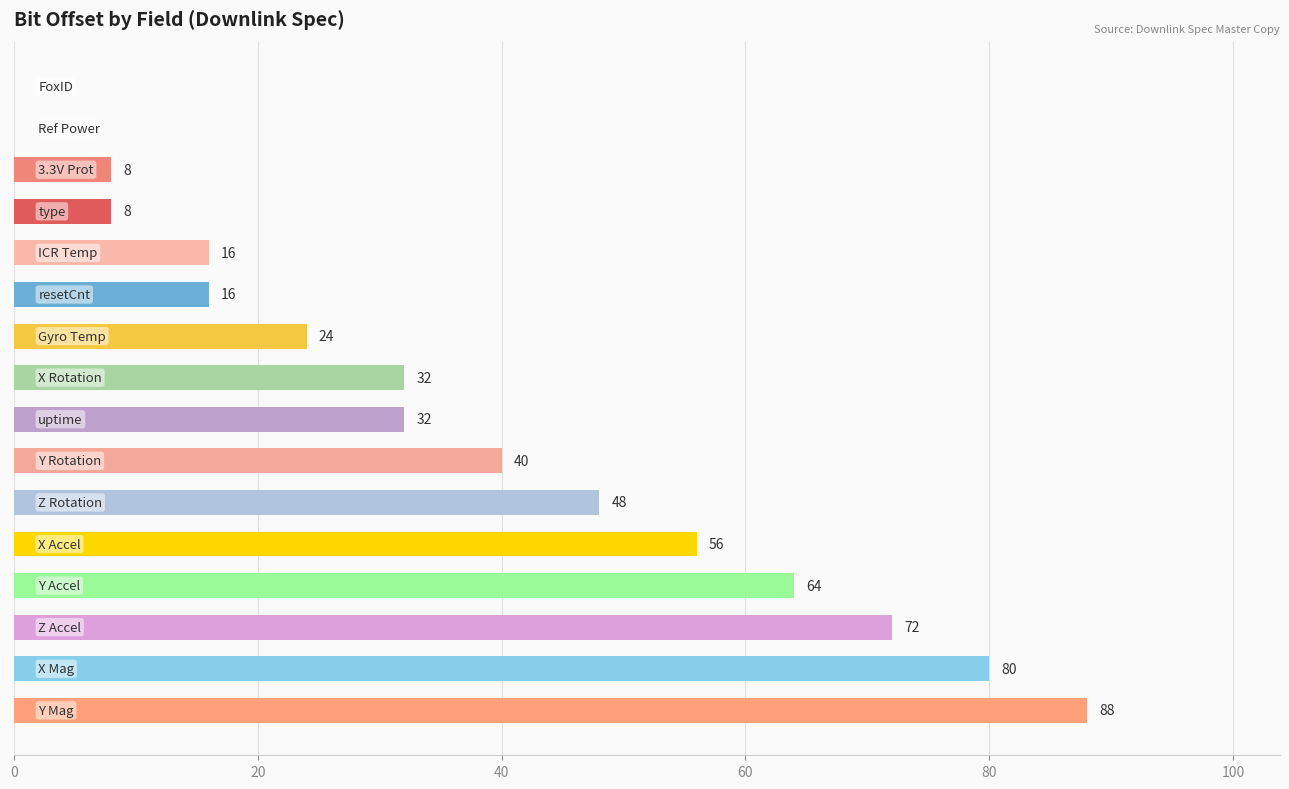

Are the bars horizontal?

Yes